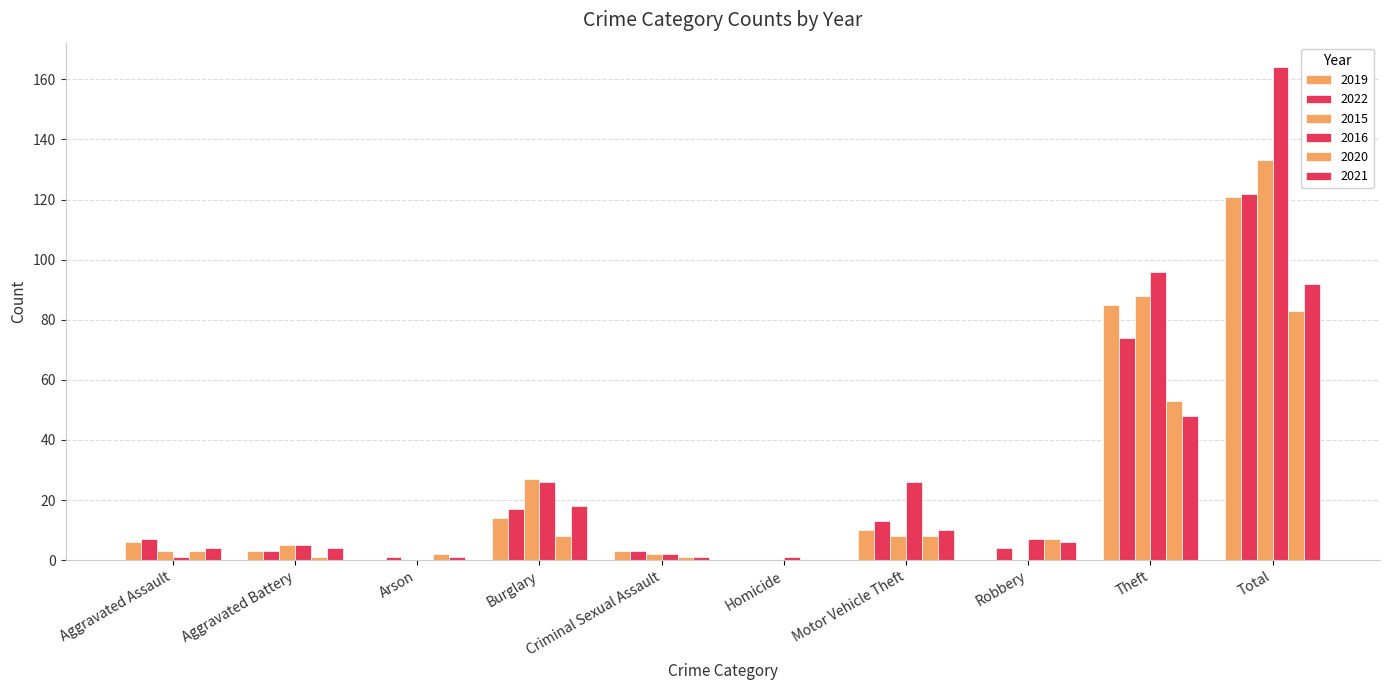

Reading right to left, extract all data points from this chart.

2019: Total=121	Theft=85	Robbery=0	Motor Vehicle Theft=10	Homicide=0	Criminal Sexual Assault=3	Burglary=14	Arson=0	Aggravated Battery=3	Aggravated Assault=6
2022: Total=122	Theft=74	Robbery=4	Motor Vehicle Theft=13	Homicide=0	Criminal Sexual Assault=3	Burglary=17	Arson=1	Aggravated Battery=3	Aggravated Assault=7
2015: Total=133	Theft=88	Robbery=0	Motor Vehicle Theft=8	Homicide=0	Criminal Sexual Assault=2	Burglary=27	Arson=0	Aggravated Battery=5	Aggravated Assault=3
2016: Total=164	Theft=96	Robbery=7	Motor Vehicle Theft=26	Homicide=1	Criminal Sexual Assault=2	Burglary=26	Arson=0	Aggravated Battery=5	Aggravated Assault=1
2020: Total=83	Theft=53	Robbery=7	Motor Vehicle Theft=8	Homicide=0	Criminal Sexual Assault=1	Burglary=8	Arson=2	Aggravated Battery=1	Aggravated Assault=3
2021: Total=92	Theft=48	Robbery=6	Motor Vehicle Theft=10	Homicide=0	Criminal Sexual Assault=1	Burglary=18	Arson=1	Aggravated Battery=4	Aggravated Assault=4